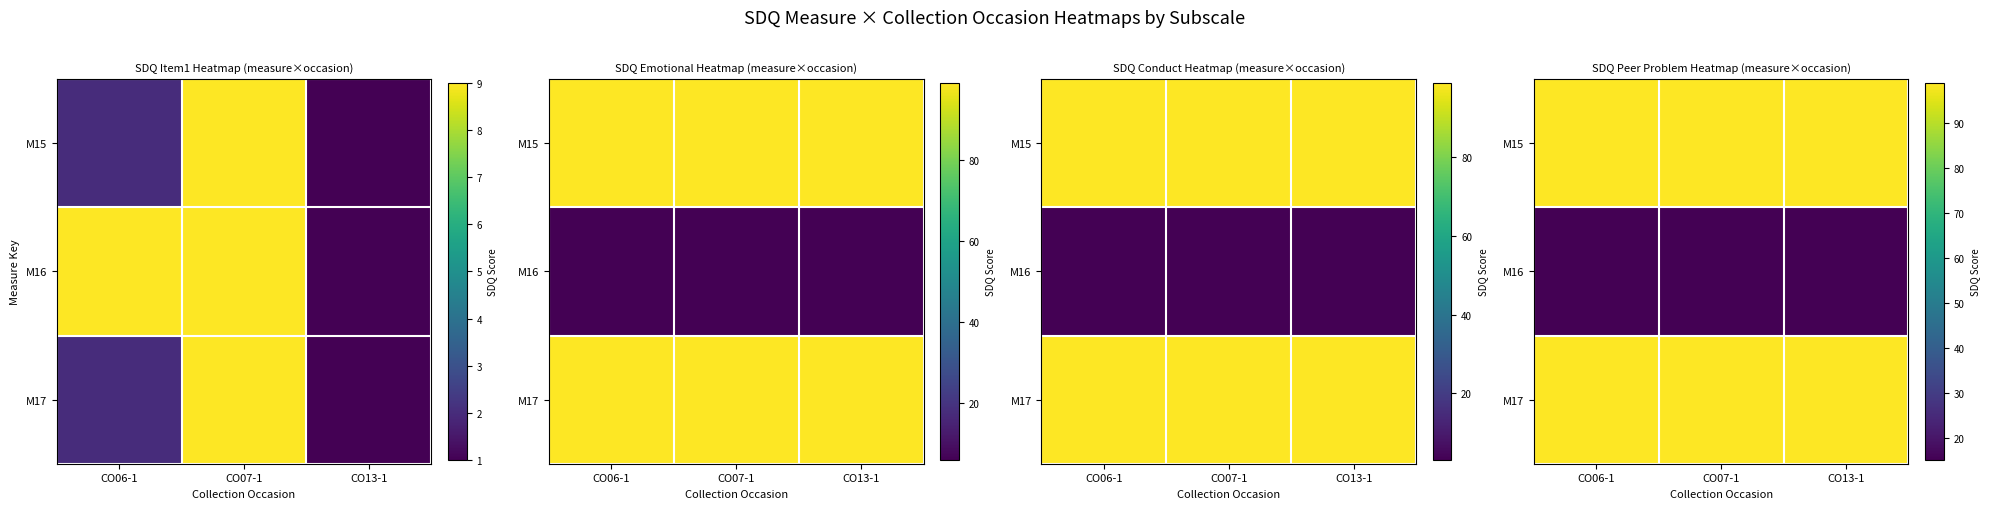

At which label is M15 closest to 99?

CO06-1